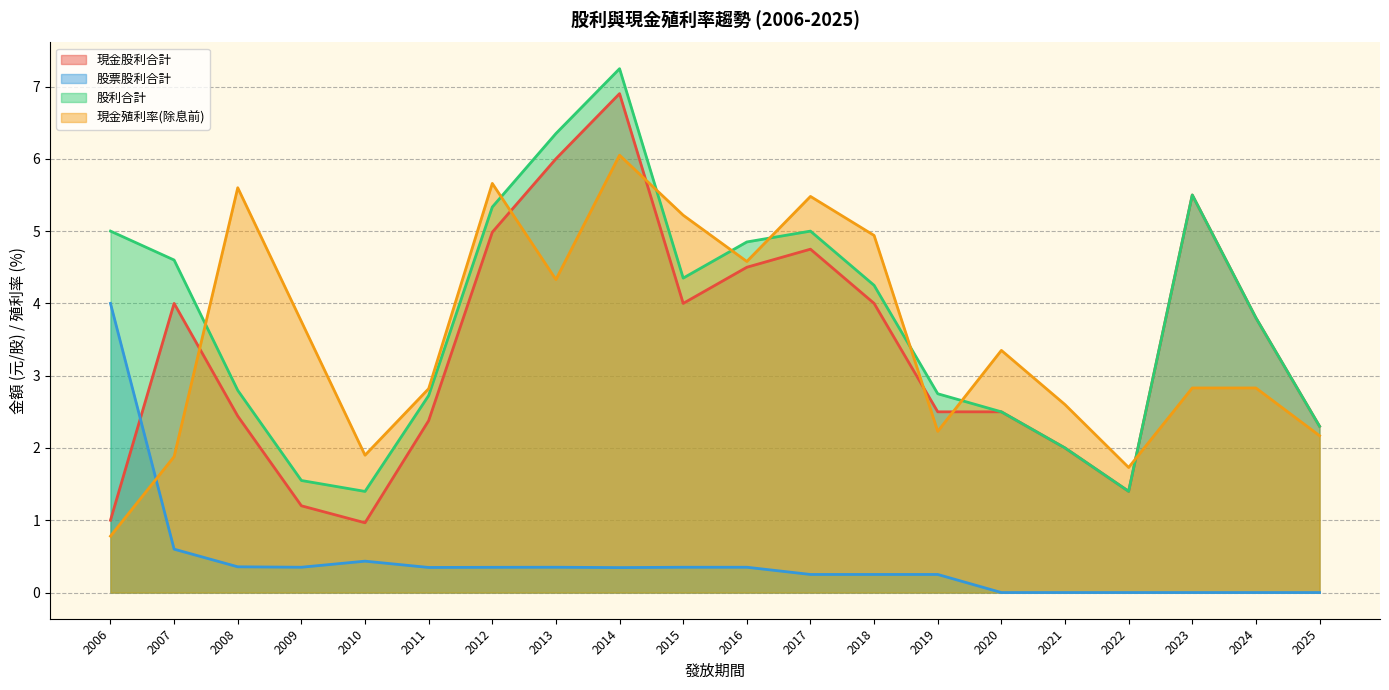

True or false: 現金股利合計 has more than 2 interior local peaks.

True